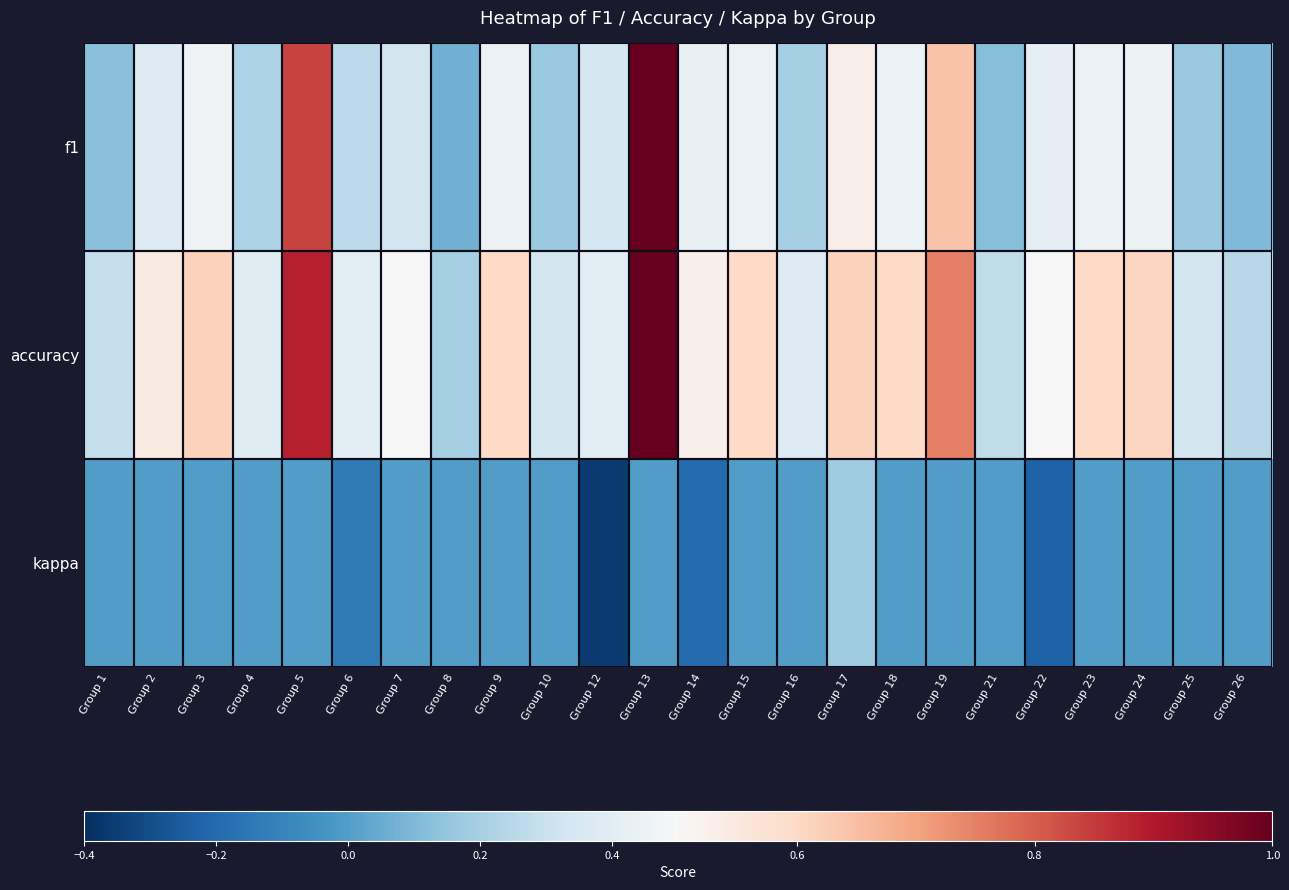

Which series has the largest total across all categories?

accuracy